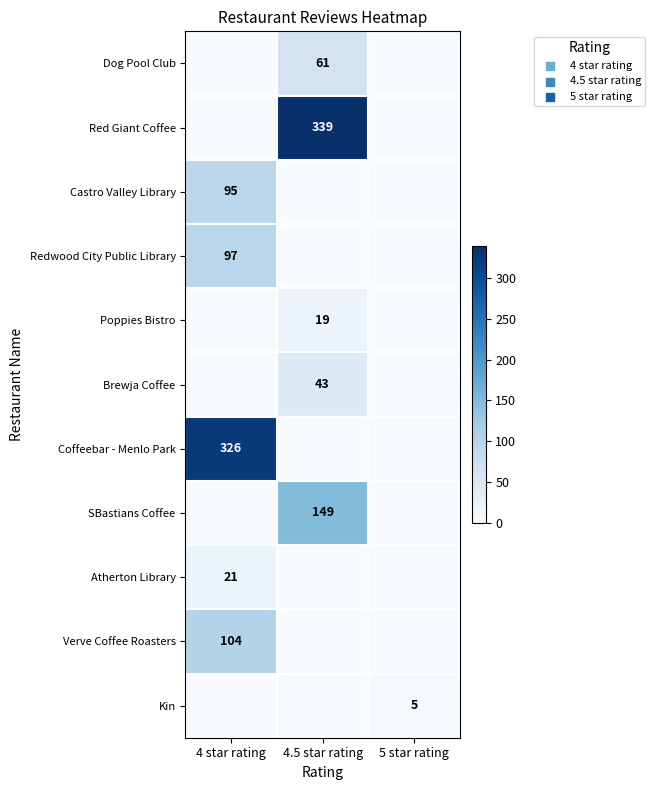

The value of Redwood City Public Library at 4 star rating is 58. True or false?

False